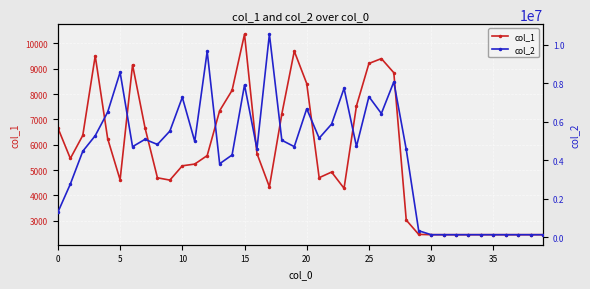

Which category has the highest value in the col_1 series?

15